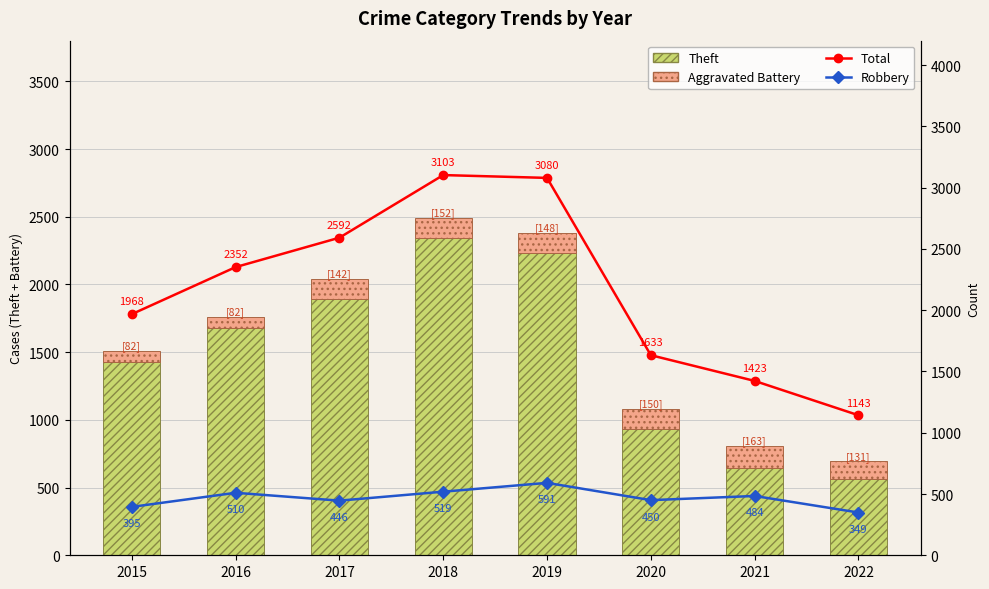

What is the spread (max minus min) of values at 2018?

2951